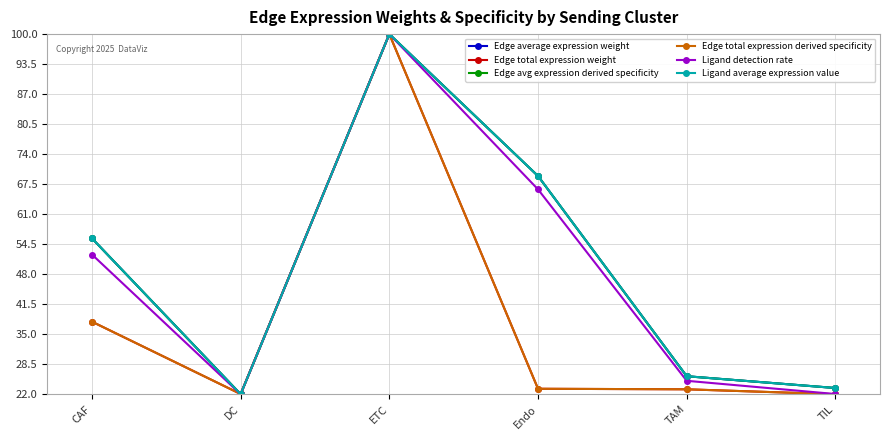

Does the chart have visible grid lines?

Yes